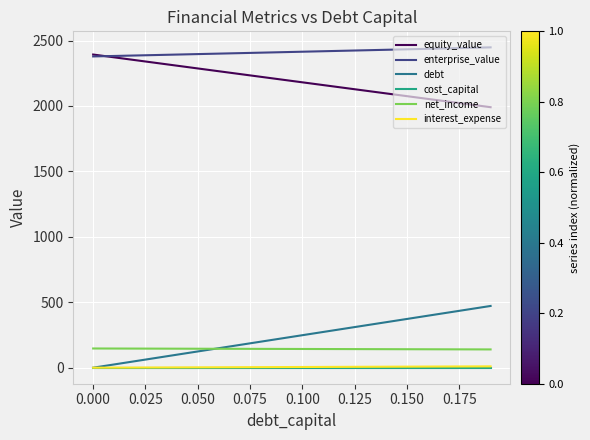

True or false: equity_value and interest_expense intersect in this chart.

False